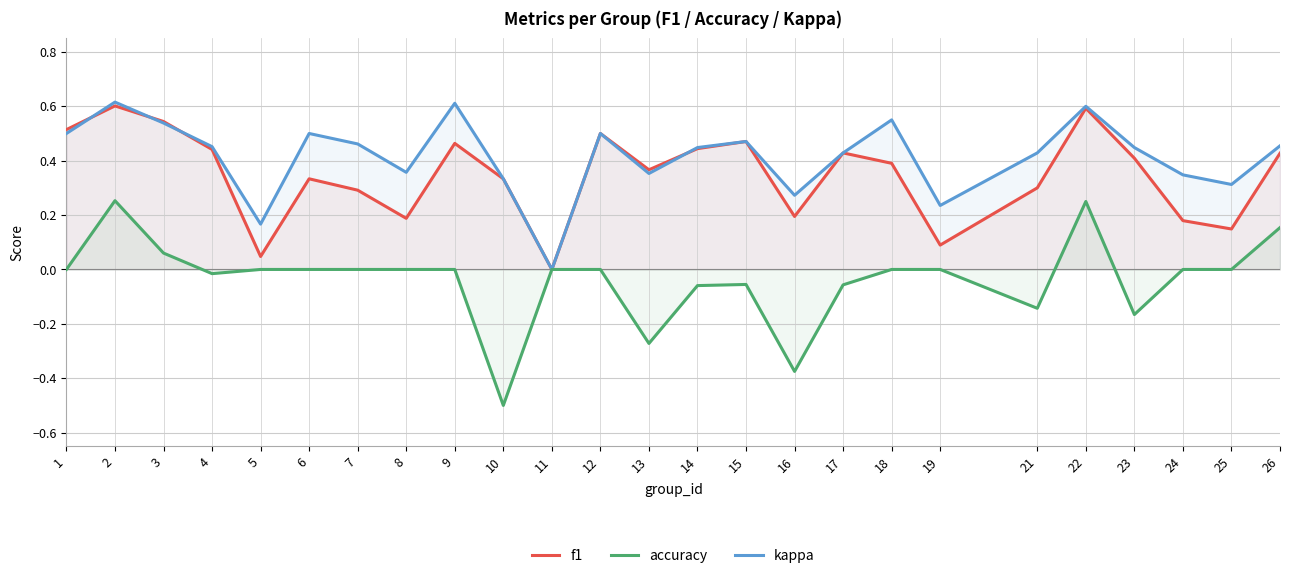

Which series has the widest spread of values?

kappa